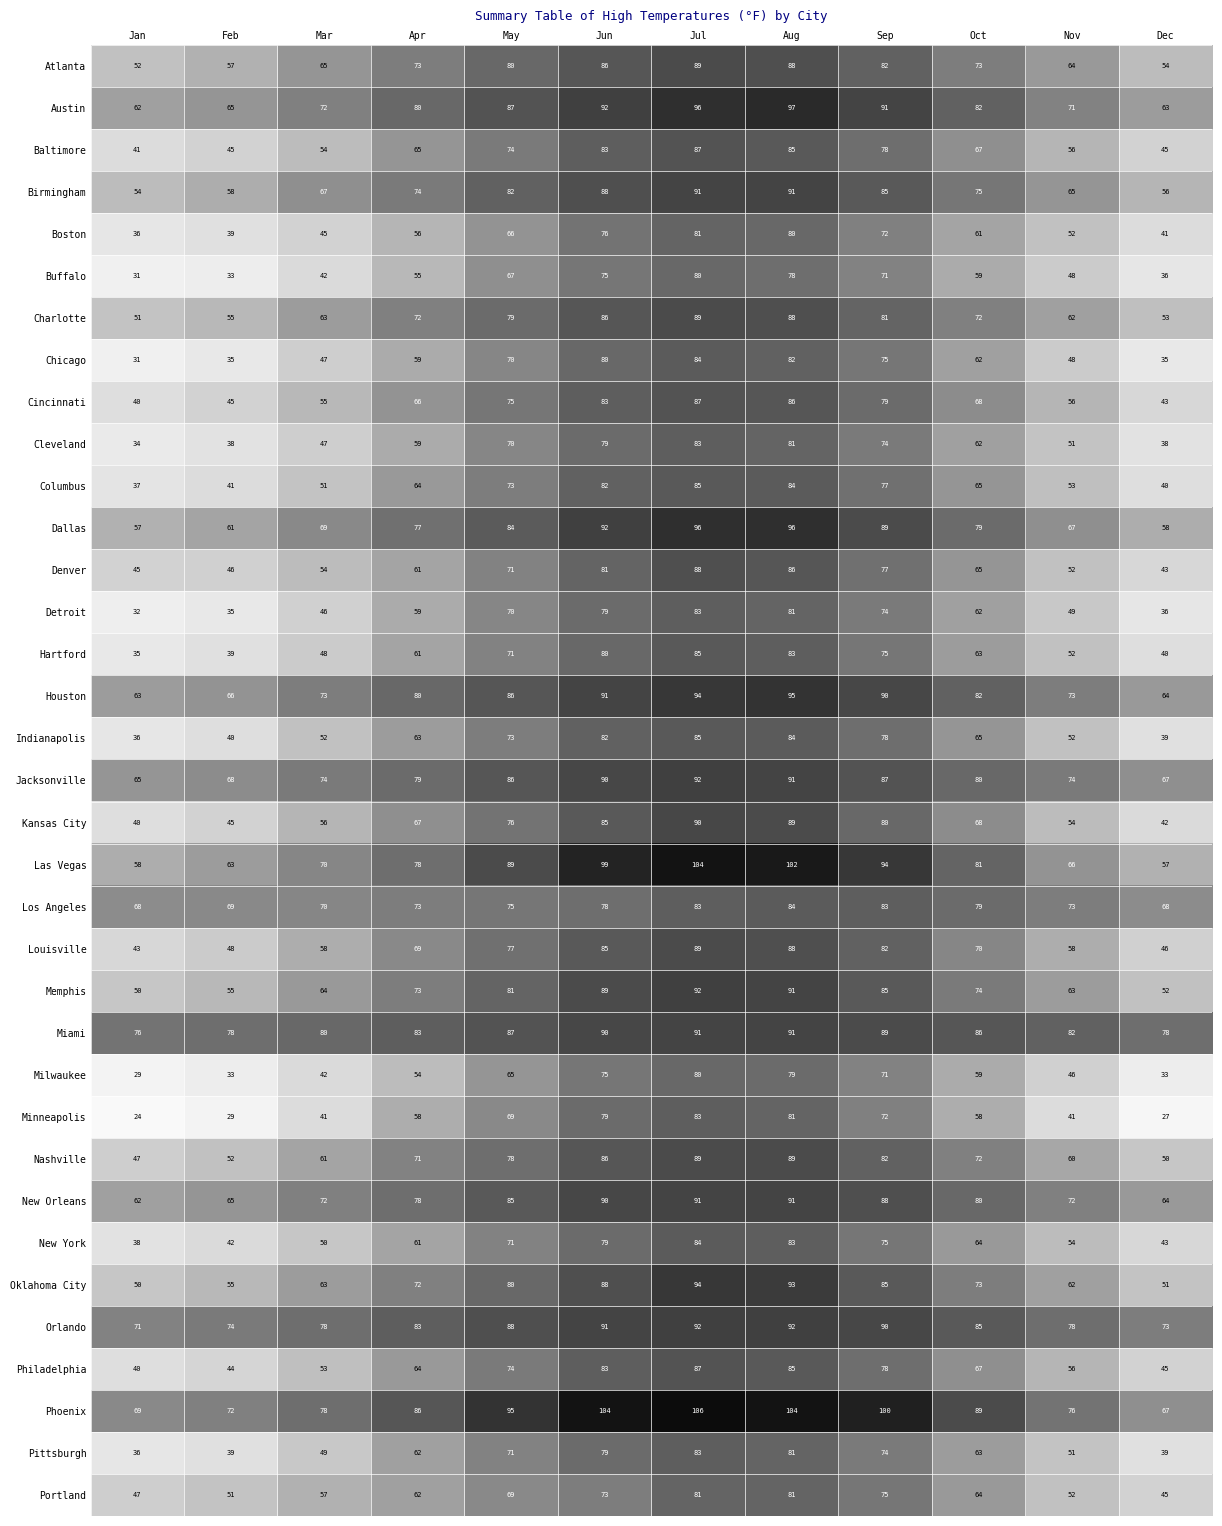

How many values in the Atlanta series are below 73?

5